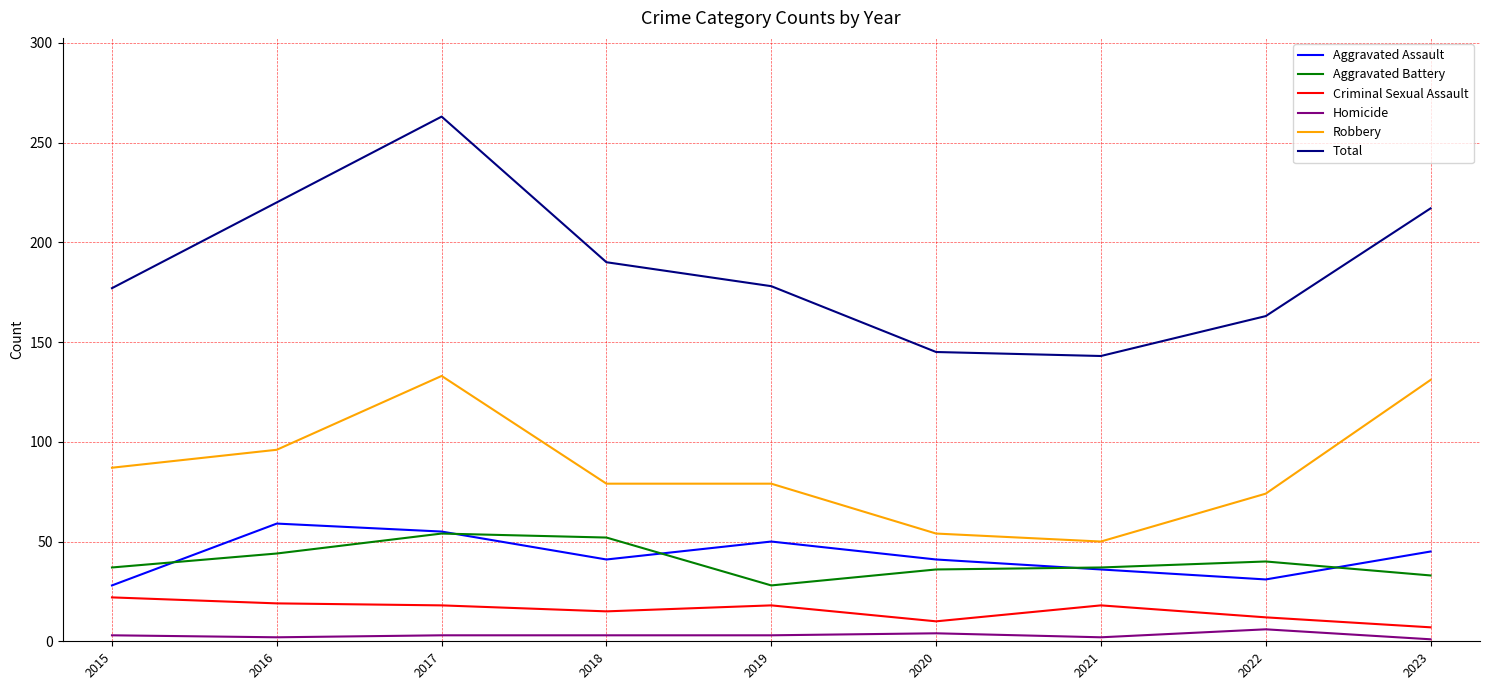

The Aggravated Assault series shows 12 at 2020. True or false?

False